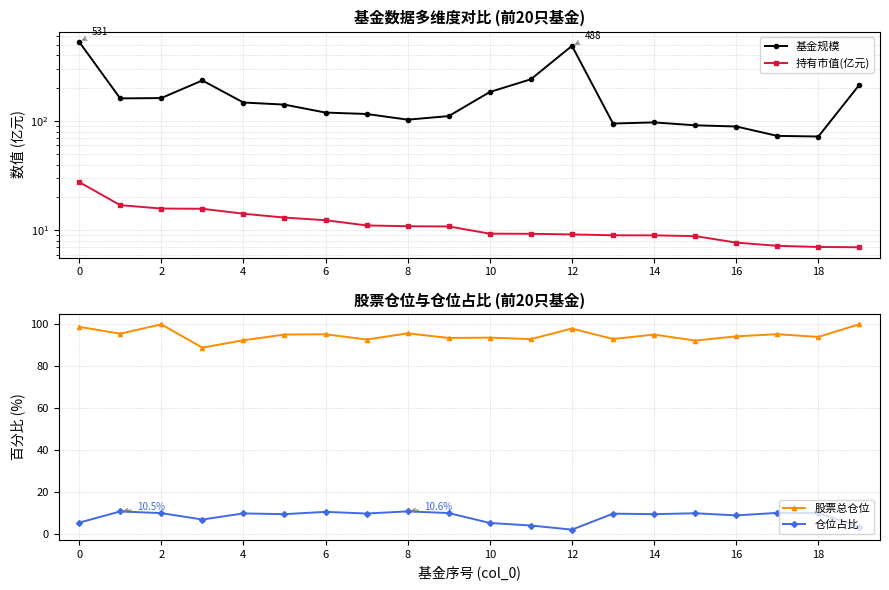

At which category does the chart reach its minimum across all series?

12